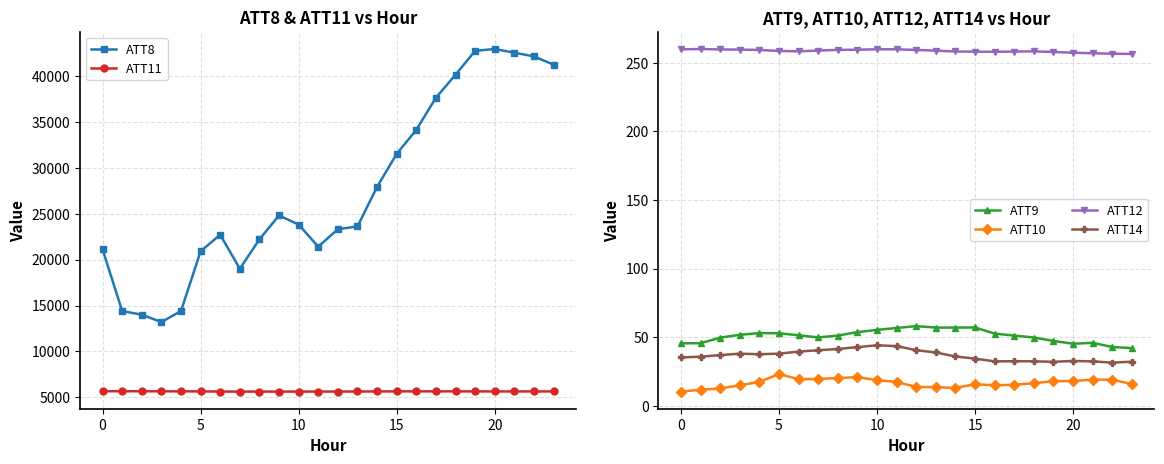

At which label does ATT11 reach its minimum?

7